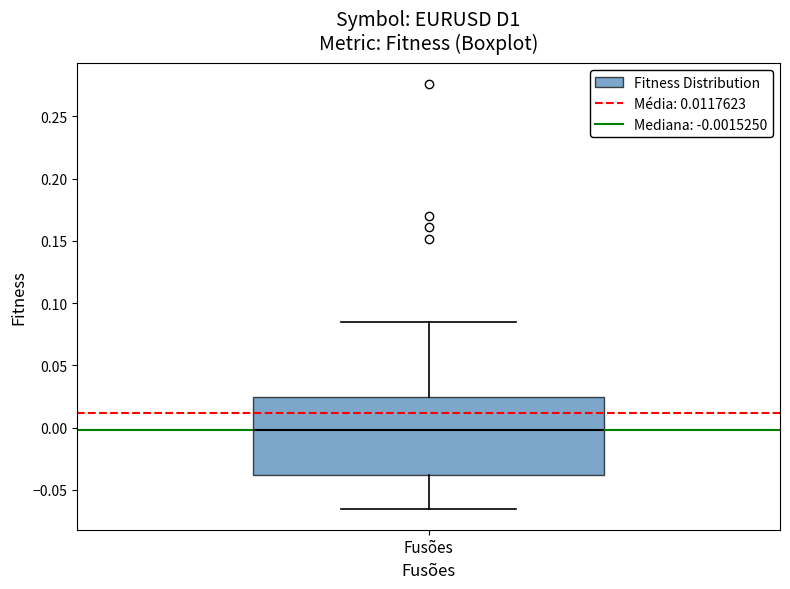

Transcribe this box plot: give where the median line is, the range the box spans, and where the two whiskers end, as read against the y-axis. The values are not printed on the chart, so give them approximately, as read against the axis.

median 0.000, box -0.040 to 0.025, whiskers -0.065 to 0.085